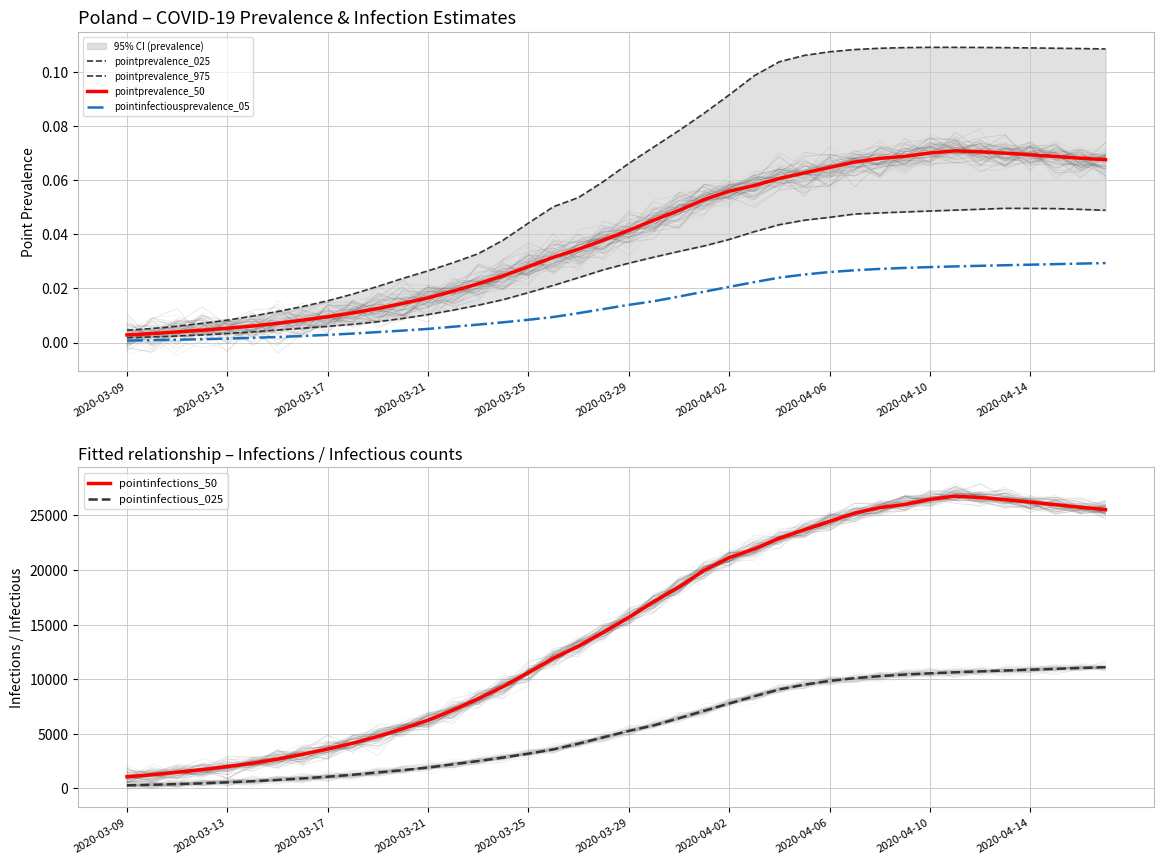

At which label does pointinfectious_025 first exceed 5261?

21